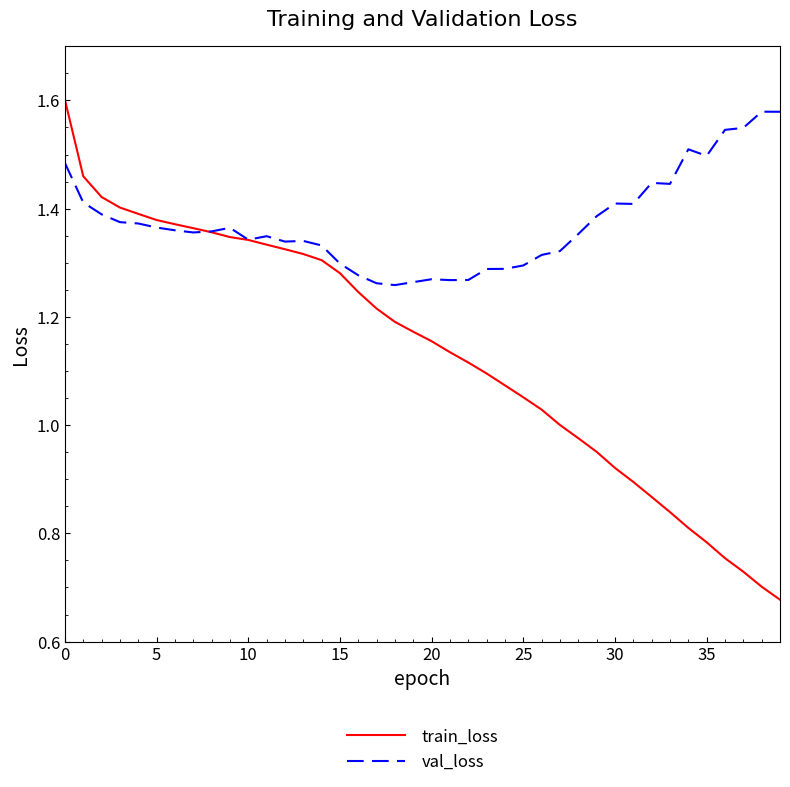

List the series in order of their overall mean, highest first.

val_loss, train_loss